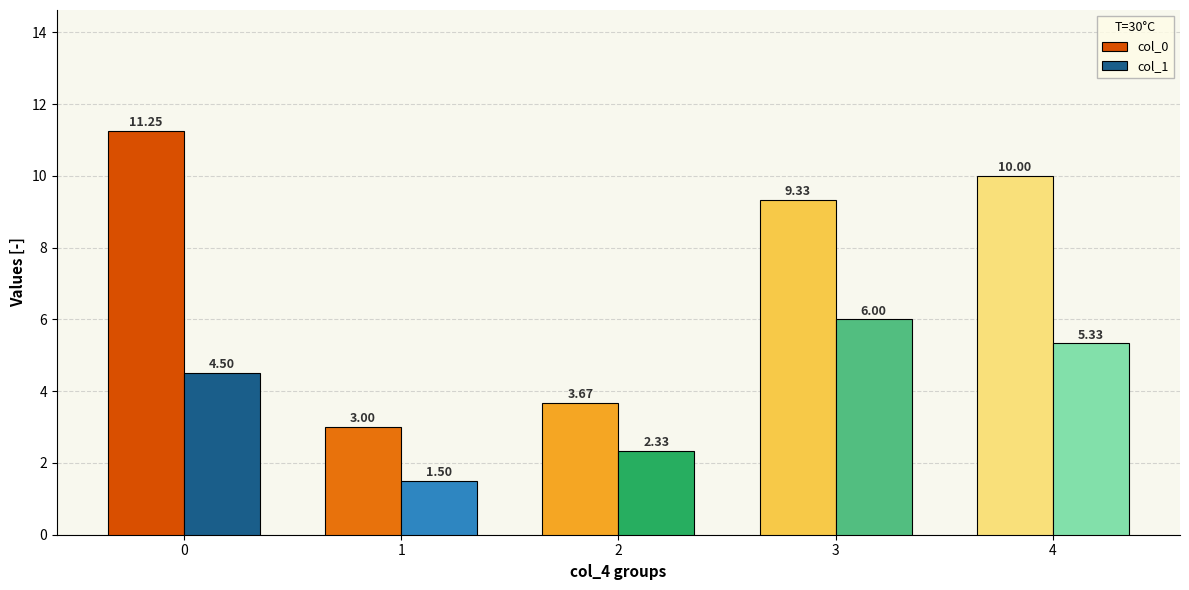

How many distinct data groups are displayed?

2